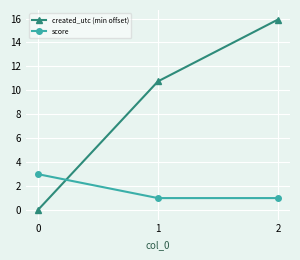

Which series has the widest spread of values?

created_utc (min offset)